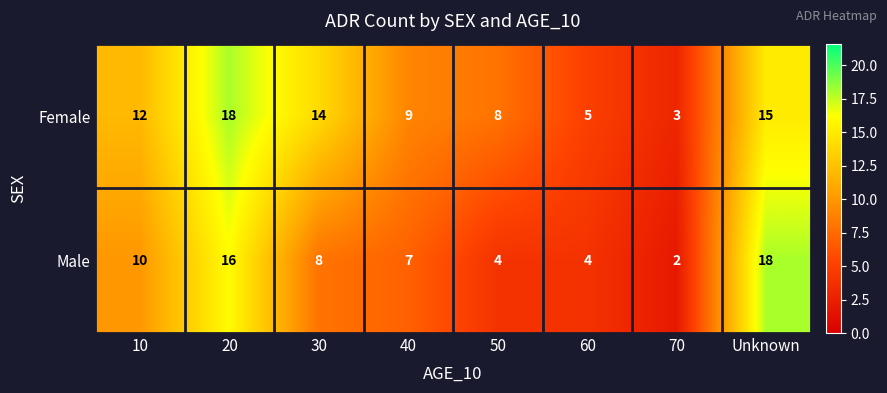

List the labels in order of Female value, smallest first.

70, 60, 50, 40, 10, 30, Unknown, 20